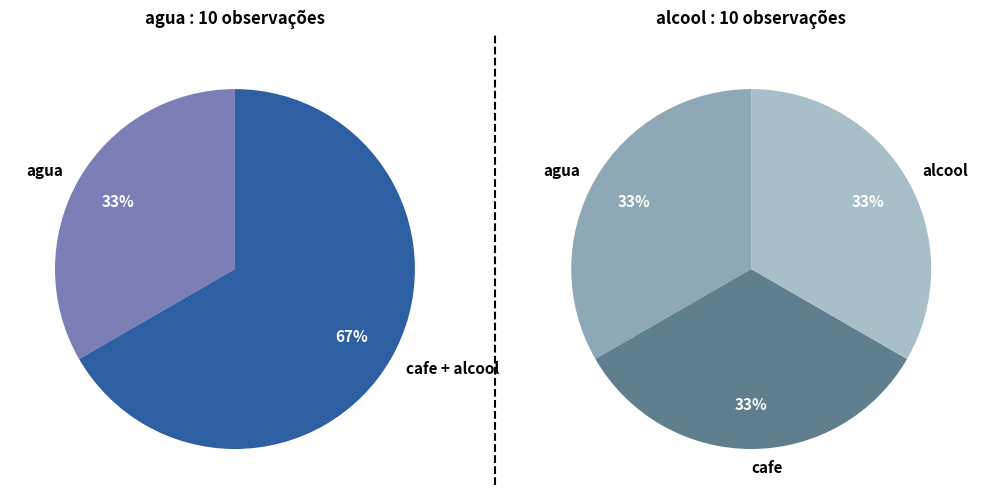

Which has a higher value, cafe or alcool?

alcool